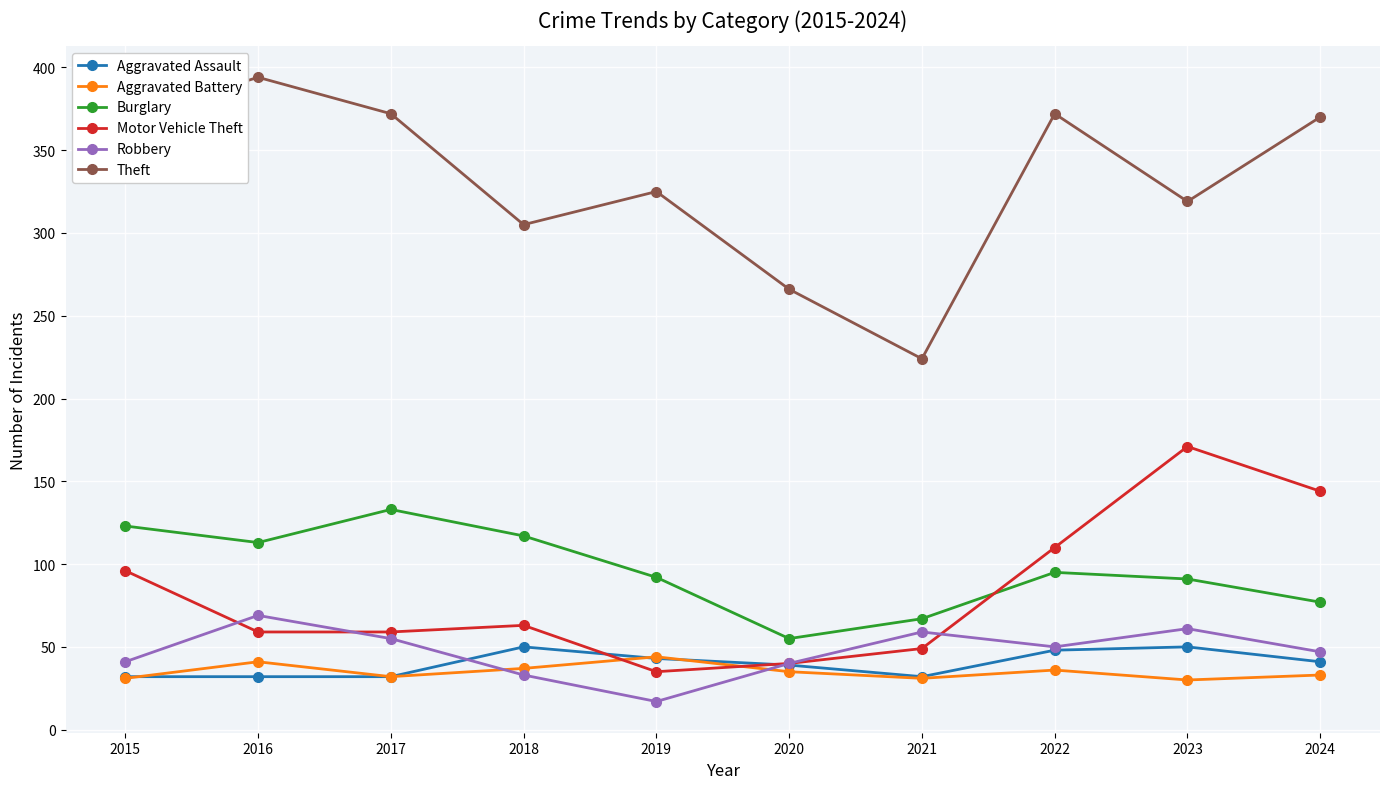

Which series changed the most between 2018 and 2019?

Motor Vehicle Theft